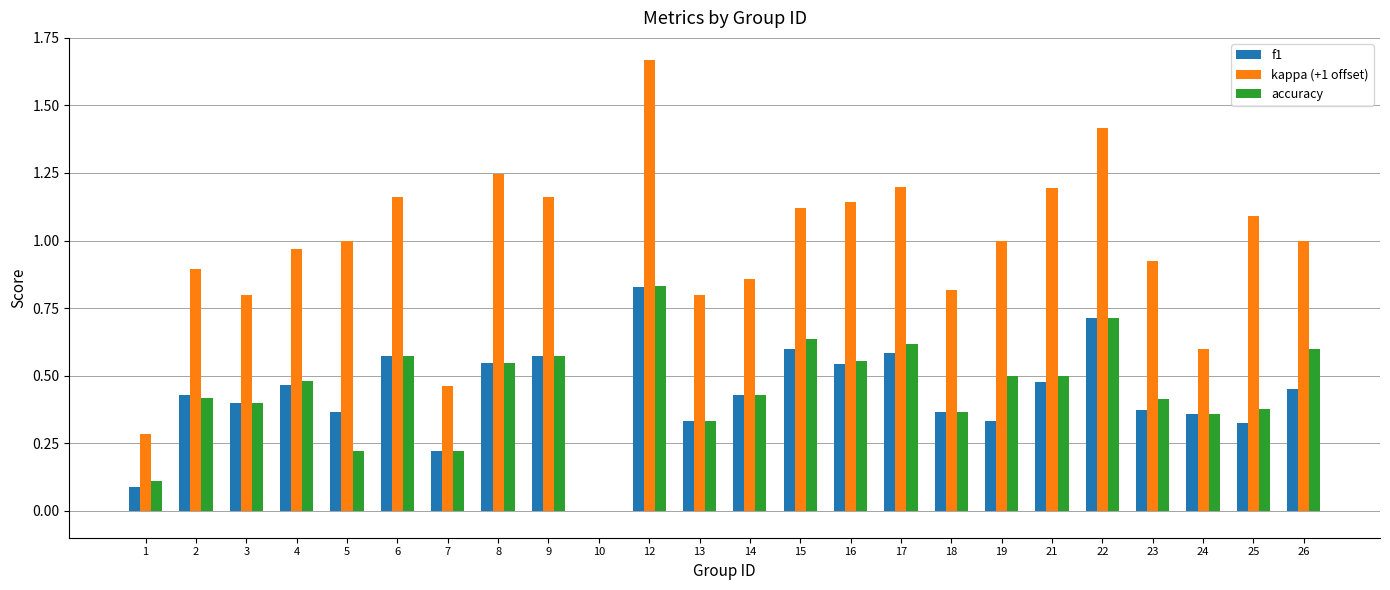

Are the bars horizontal?

No